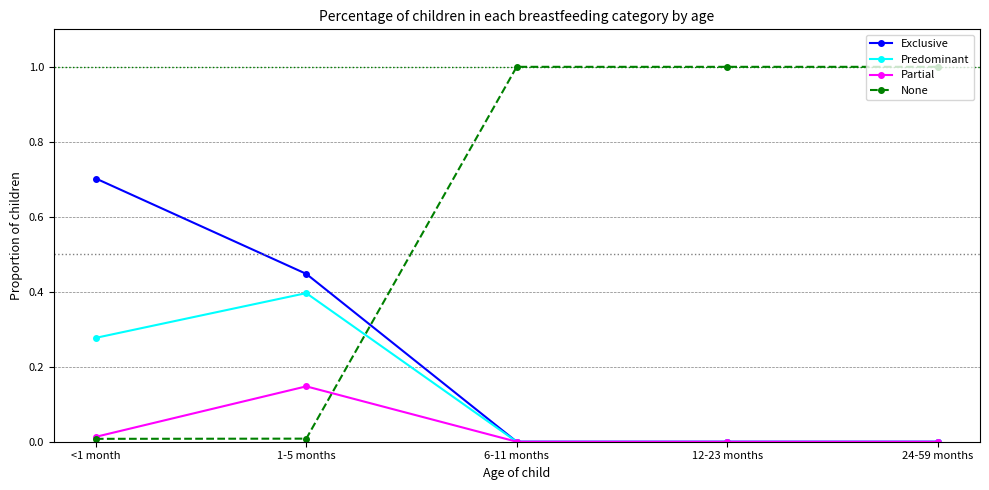

How many distinct data groups are displayed?

4